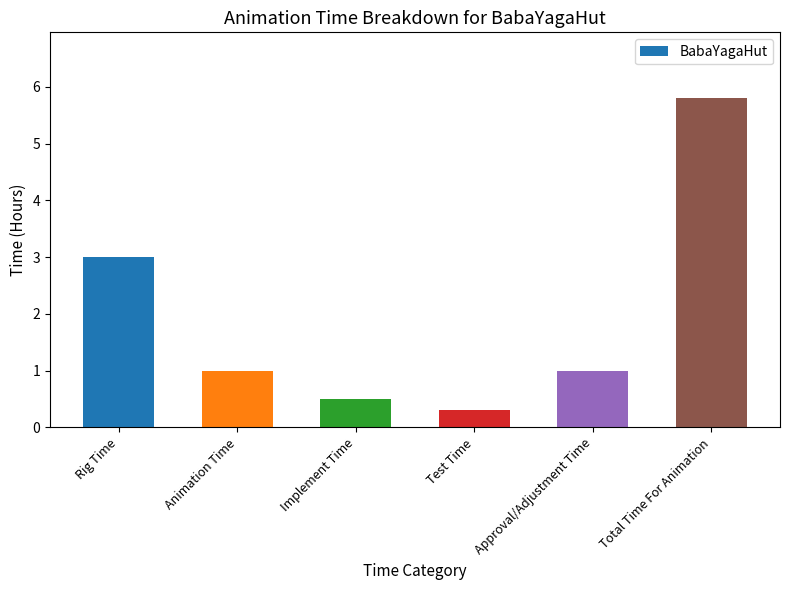

Where does the data first go above 1?

Rig Time